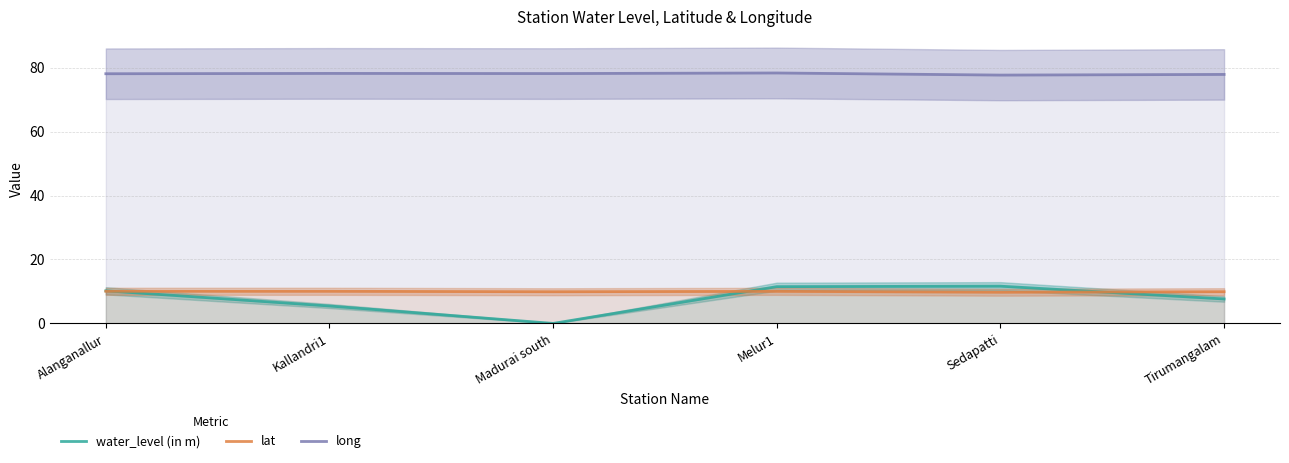

How many series are shown in this chart?

3